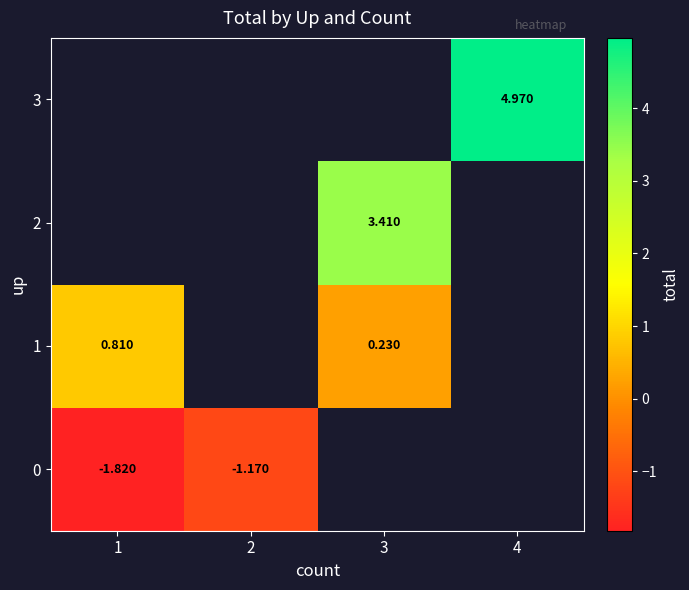

The value of 0 at 2 is -1.2. True or false?

True